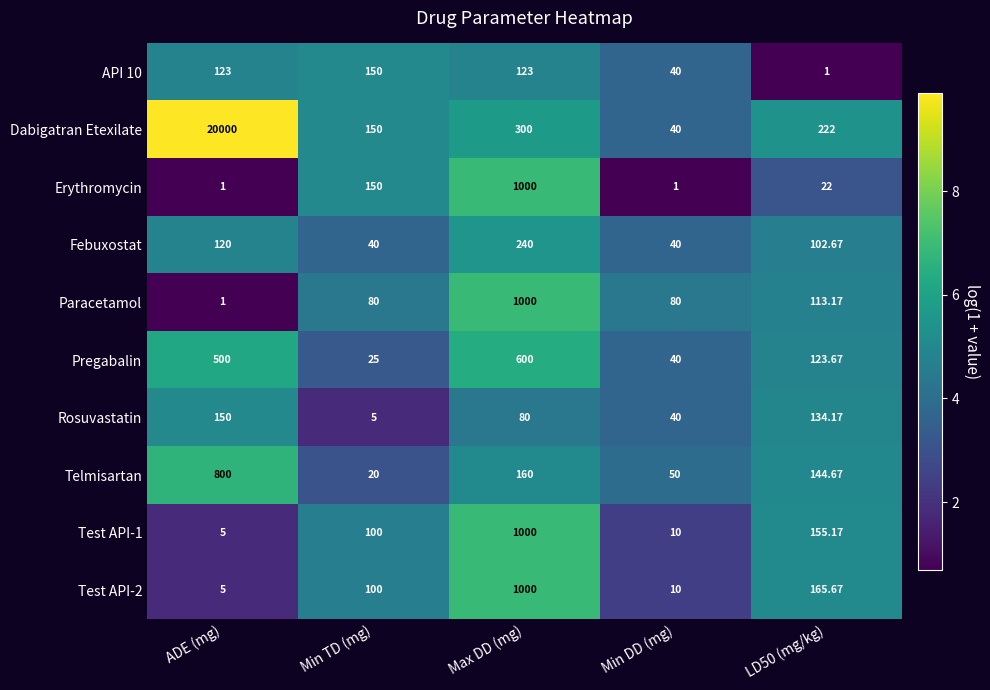

Which category has the highest value in the Telmisartan series?

ADE (mg)